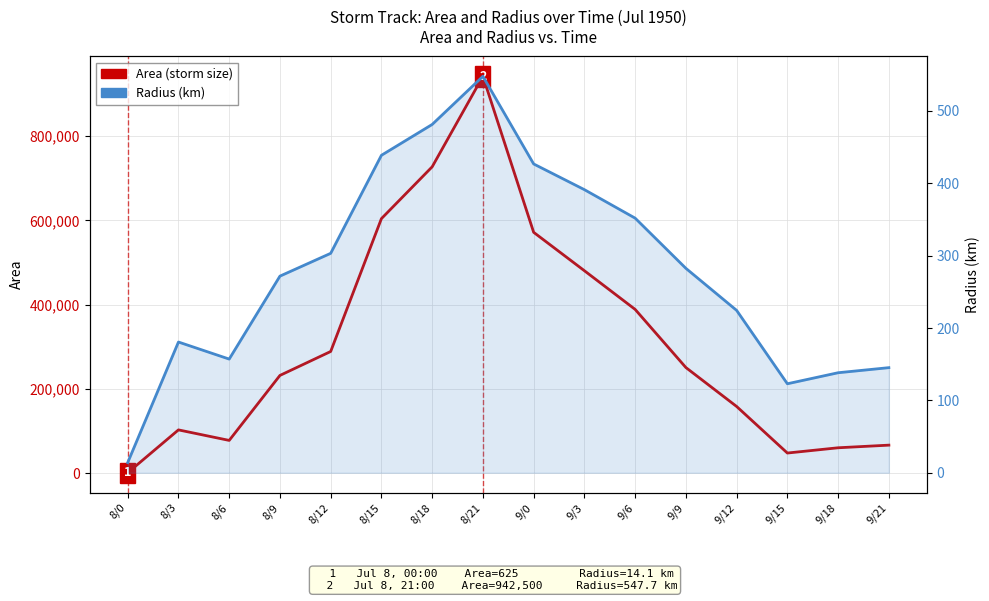

Between 8/18 and 9/18, which is larger?

8/18